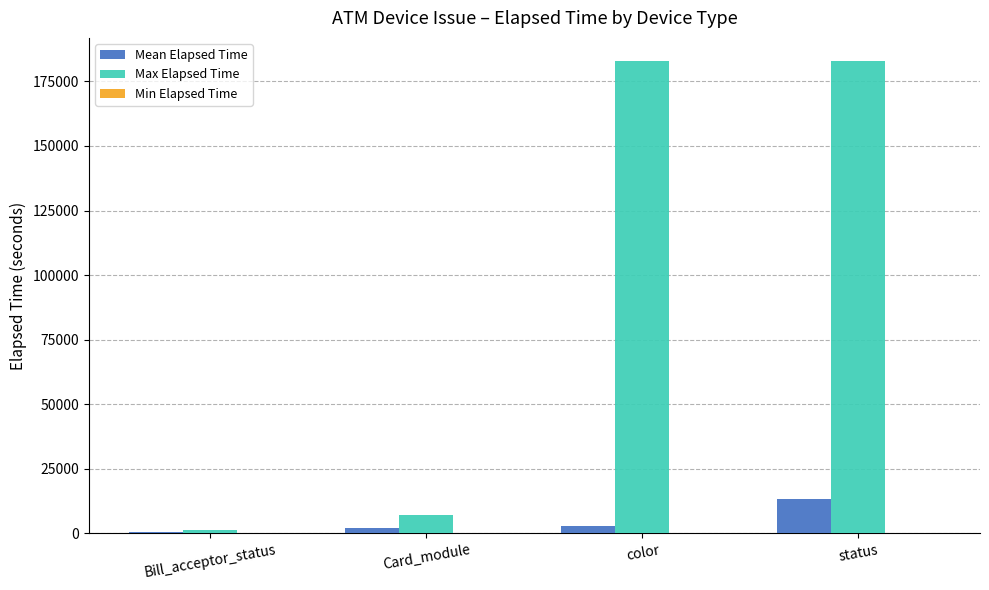

Which series changed the most between Bill_acceptor_status and status?

Max Elapsed Time